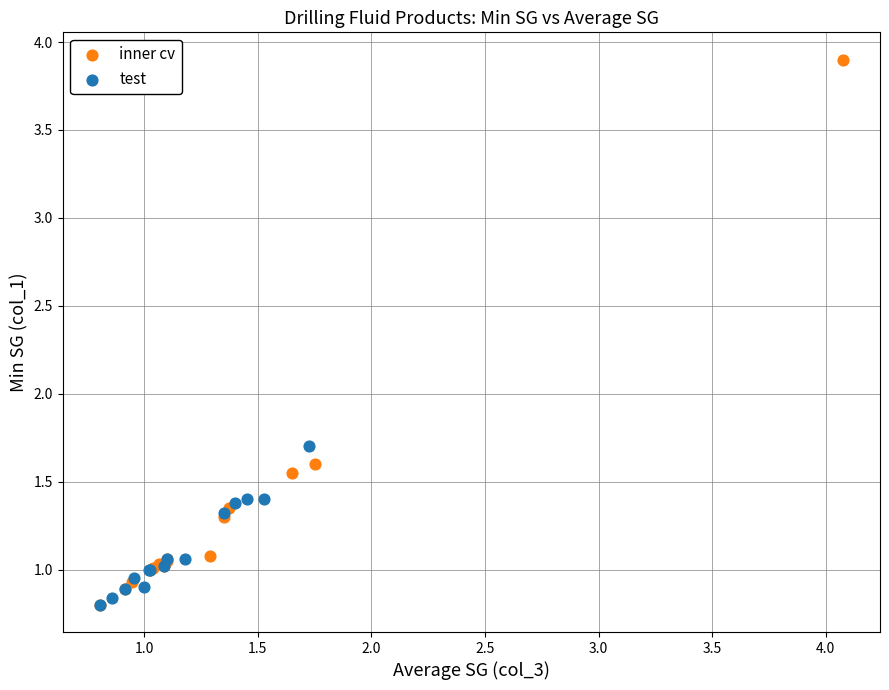

Which series contains the highest Y value?

inner cv